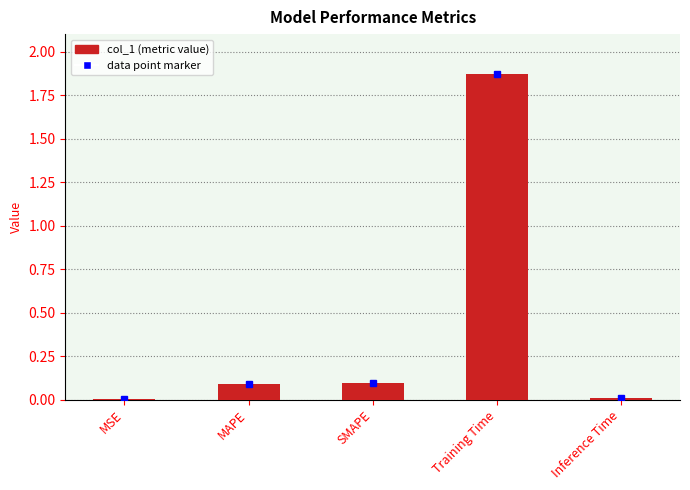

What is the average value?

0.4